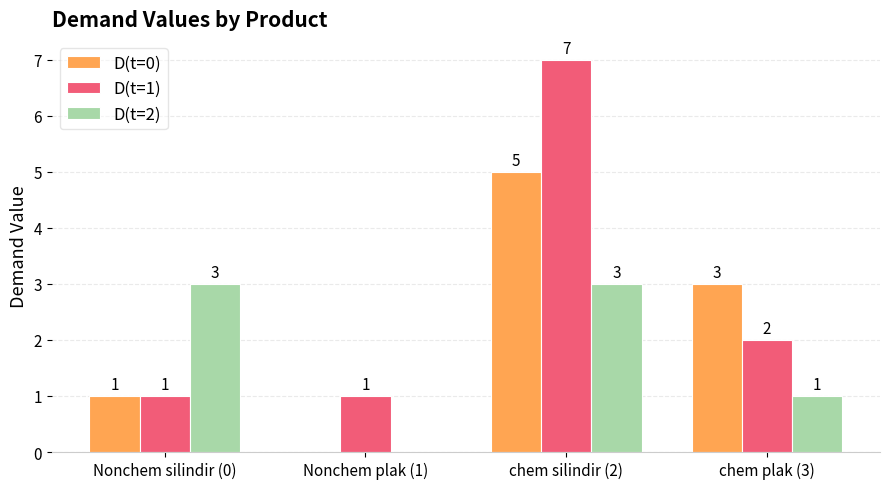

Which series changed the most between Nonchem plak (1) and chem plak (3)?

D(t=0)